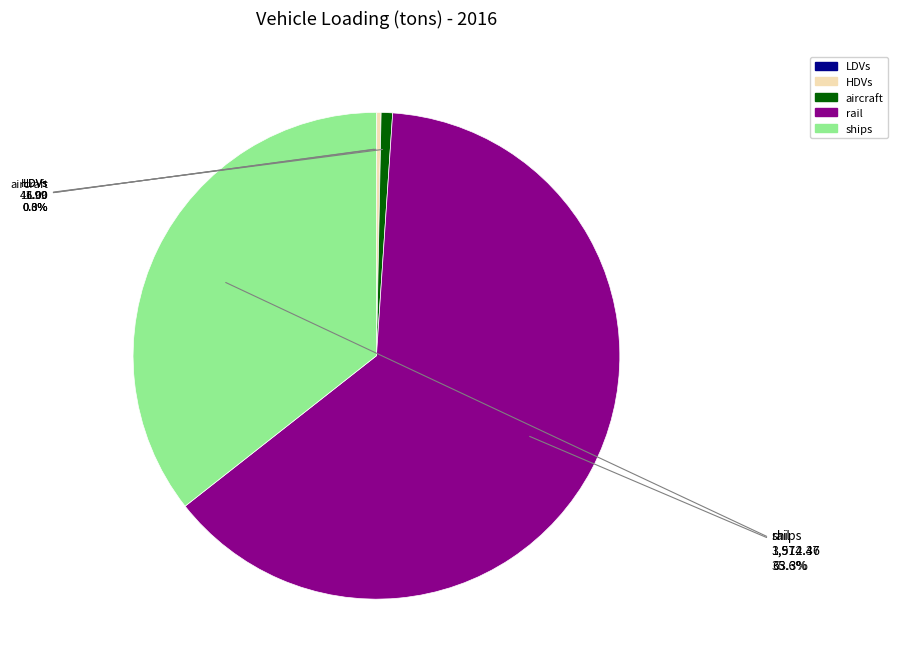

Combined, what portion of the pie is rail and aircraft?

64.1%